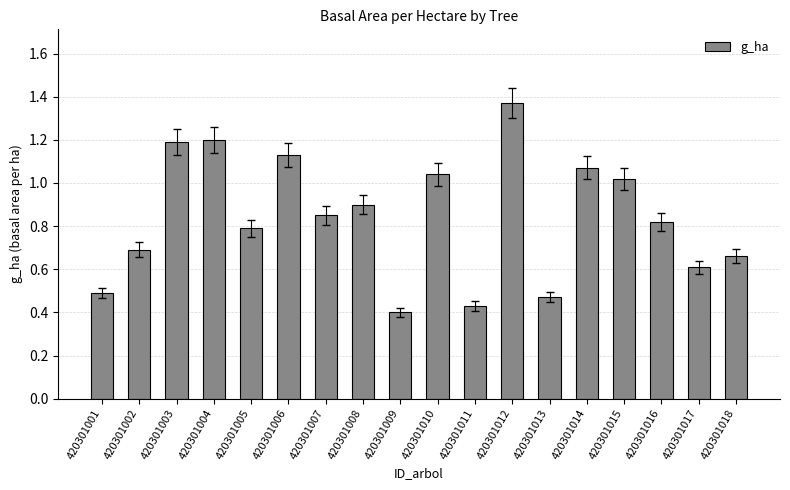

What is the sum of all values?

15.1